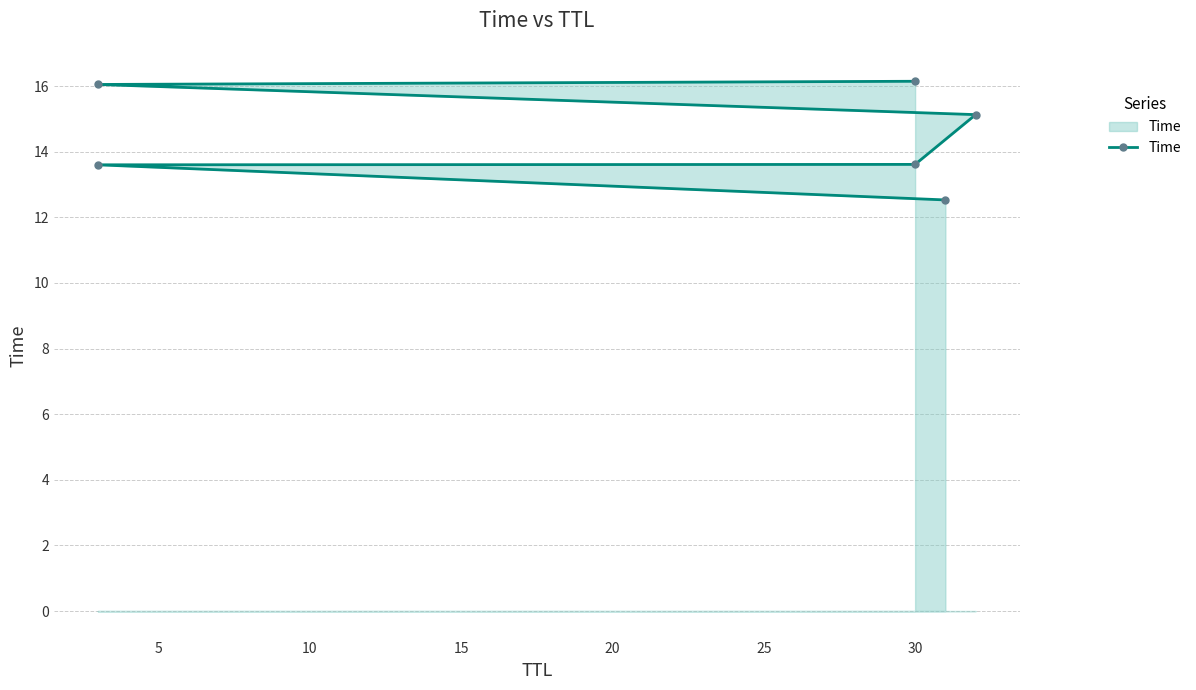

The chart shows a value of 25.1 at 30. True or false?

False